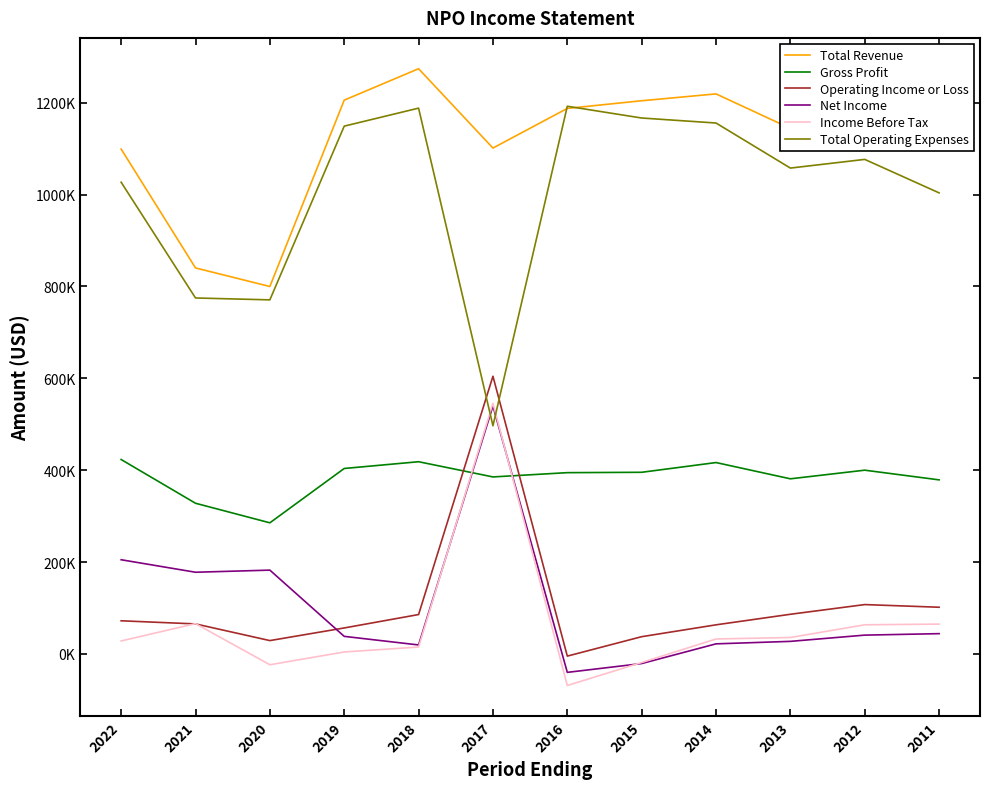

Reading left to right, list all the values displayed in this chart.

Total Revenue: 1099200	840400	800000	1205700	1274100	1101400	1187700	1204400	1219300	1144200	1184200	1105500
Gross Profit: 423300	328100	285500	403800	418500	385400	394700	395500	416700	381300	400100	379000
Operating Income or Loss: 72200	65400	29100	56600	85800	604600	-4700	37600	63400	86400	107500	101700
Net Income: 205100	177900	182500	38300	19600	539800	-40100	-20900	22000	27400	41000	44200
Income Before Tax: 28300	66000	-23500	4300	15100	546000	-68700	-18600	32600	35800	63500	65000
Total Operating Expenses: 1027000	775000	770900	1149100	1188300	496800	1192400	1166800	1155900	1057800	1076700	1003800